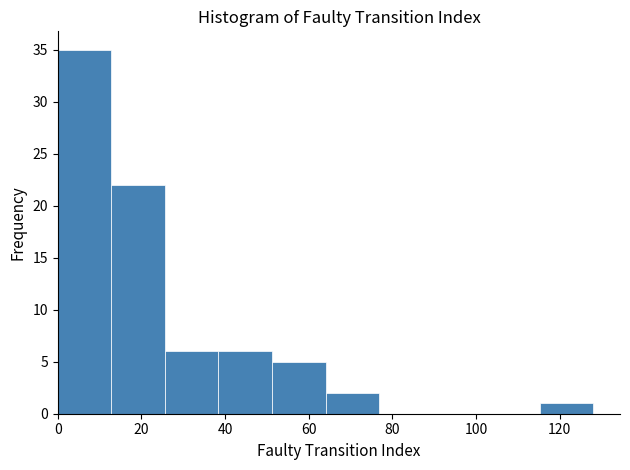

Reading left to right, transcribe this chart: for each bar, give the range it covers on the x-axis and its height. Neither the bar edges nor the heights are printed on the chart, so give them approximately, as read against the axes.

0.0 to 12.8: 35
12.8 to 25.6: 22
25.6 to 38.4: 6
38.4 to 51.2: 6
51.2 to 64.0: 5
64.0 to 76.8: 2
76.8 to 89.6: 0
89.6 to 102.4: 0
102.4 to 115.2: 0
115.2 to 128.0: 1